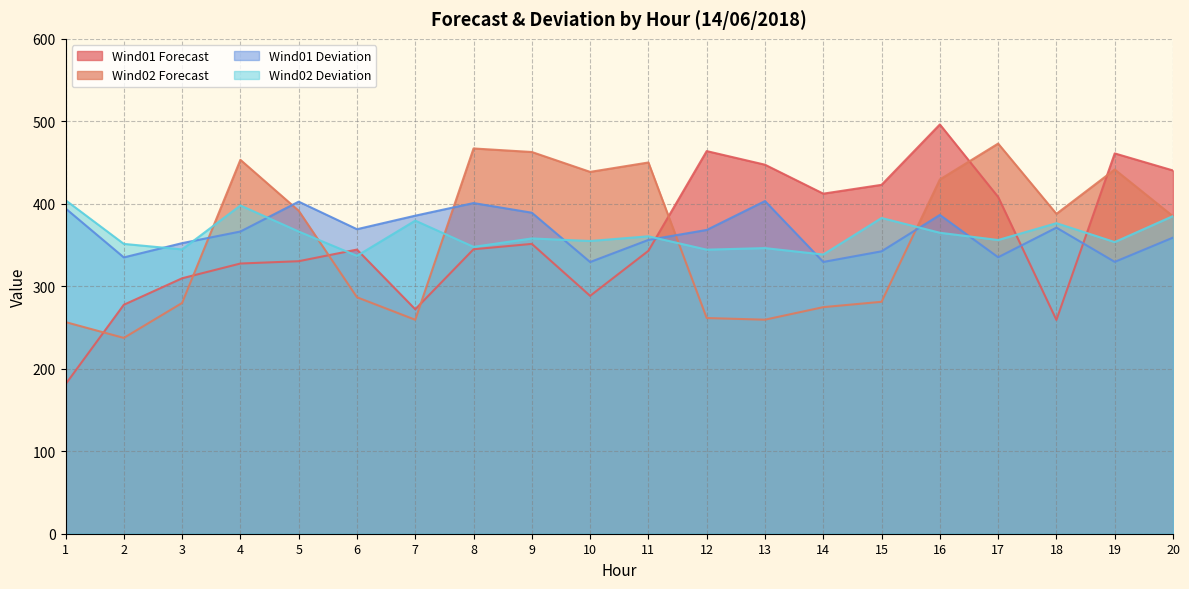

Reading right to left, transcribe all the data shown in this chart.

WIND01_forecast: 20=440.4	19=461.1	18=259.2	17=408.3	16=496.2	15=423.0	14=412.3	13=447.4	12=463.9	11=343.0	10=288.4	9=351.4	8=344.9	7=272.1	6=344.5	5=330.4	4=327.6	3=309.7	2=277.6	1=181.2
WIND02_forecast: 20=384.9	19=441.6	18=387.8	17=473.0	16=429.5	15=281.2	14=274.7	13=259.5	12=261.5	11=450.1	10=438.7	9=462.8	8=467.1	7=259.4	6=286.7	5=391.6	4=453.3	3=279.8	2=237.4	1=256.6
WIND01_deviation: 20=359.0	19=329.6	18=371.1	17=335.2	16=386.5	15=342.4	14=329.5	13=403.3	12=368.3	11=356.2	10=329.4	9=389.2	8=400.9	7=385.6	6=369.2	5=402.6	4=366.4	3=352.3	2=335.0	1=394.4
WIND02_deviation: 20=385.1	19=353.6	18=376.5	17=356.1	16=364.9	15=382.8	14=338.5	13=346.3	12=344.4	11=360.6	10=354.9	9=358.0	8=347.8	7=379.6	6=336.9	5=366.4	4=398.0	3=344.7	2=351.4	1=404.4